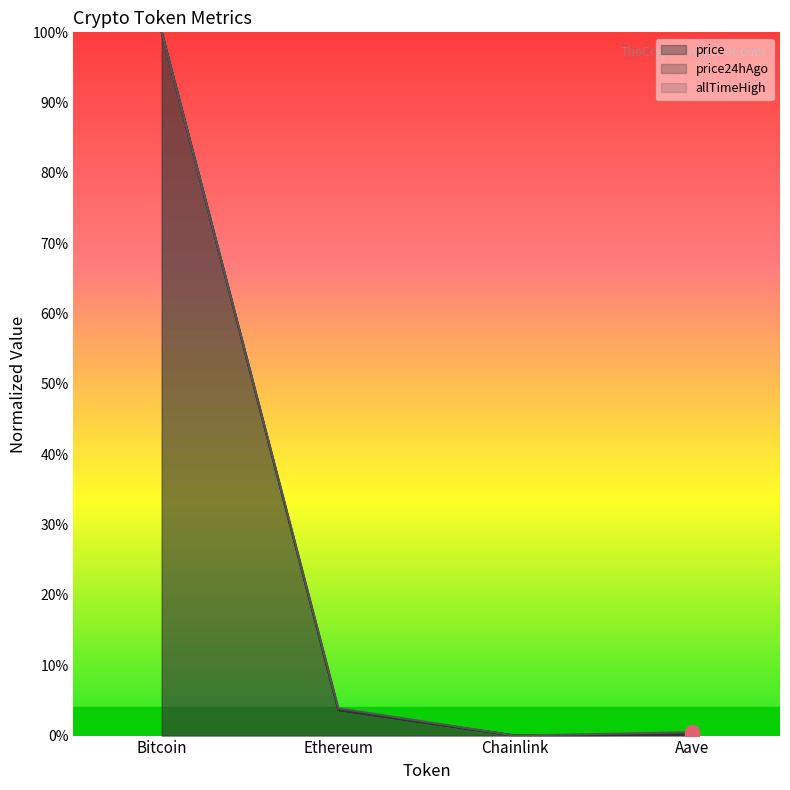

True or false: price and Change24hAgo intersect in this chart.

False